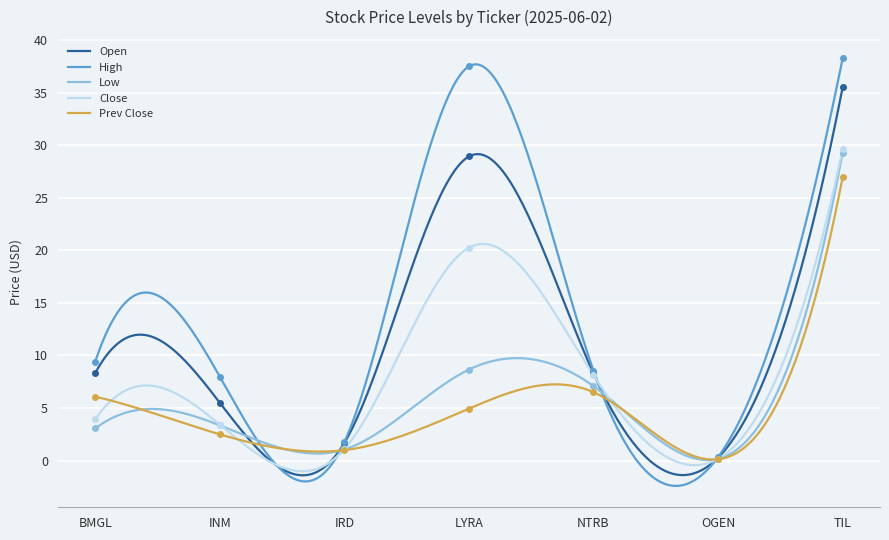

True or false: Close has more than 2 interior local peaks.

False